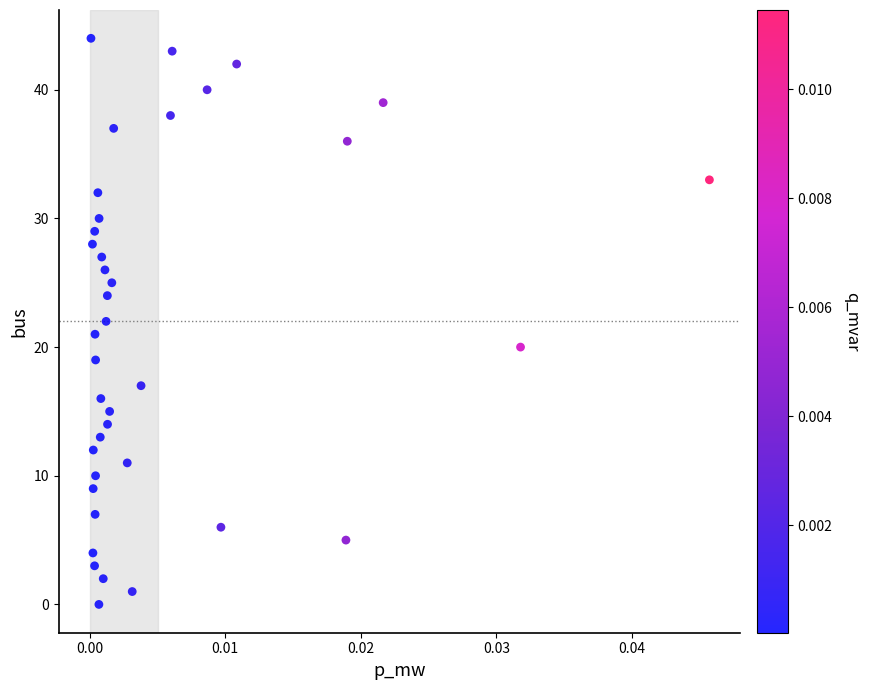

What is the range of Y values (max minus min)?

44